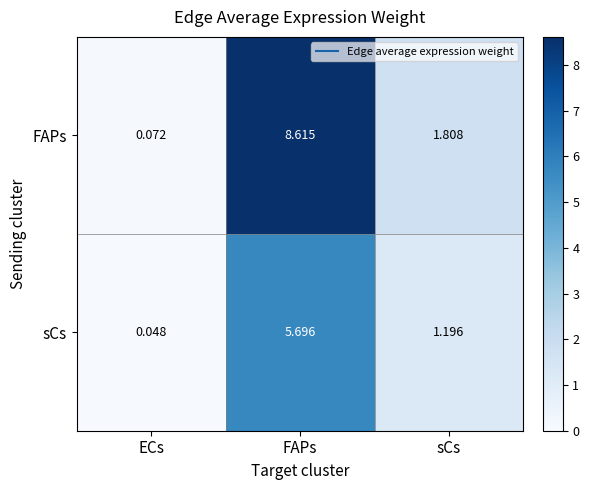

Rank the series by their maximum value, from highest to lowest.

FAPs, sCs